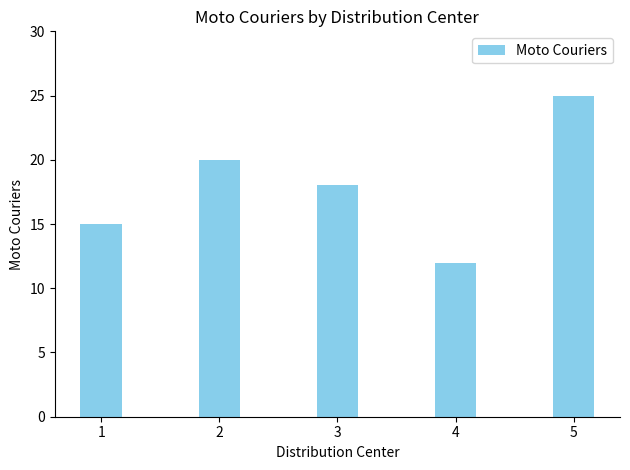

Where does the data first go above 18?

2